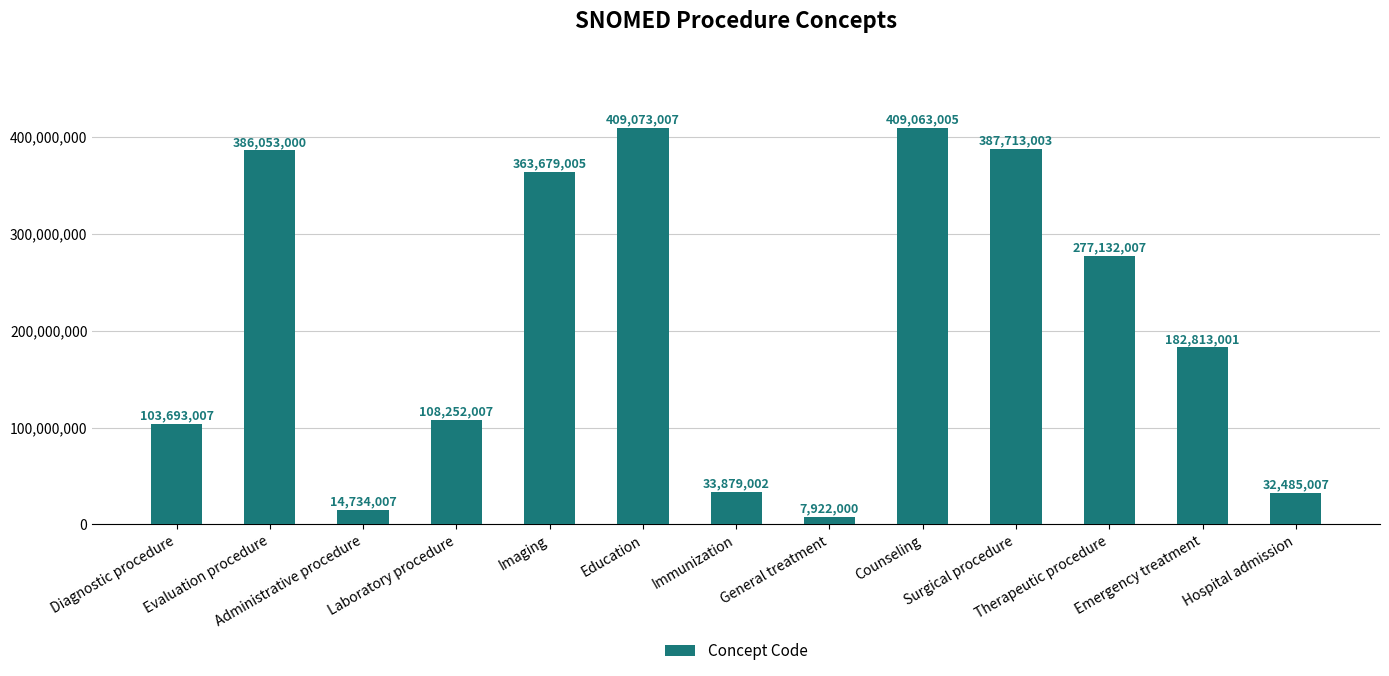

What is the approximate value at Diagnostic procedure, to the nearest 100?

103693000